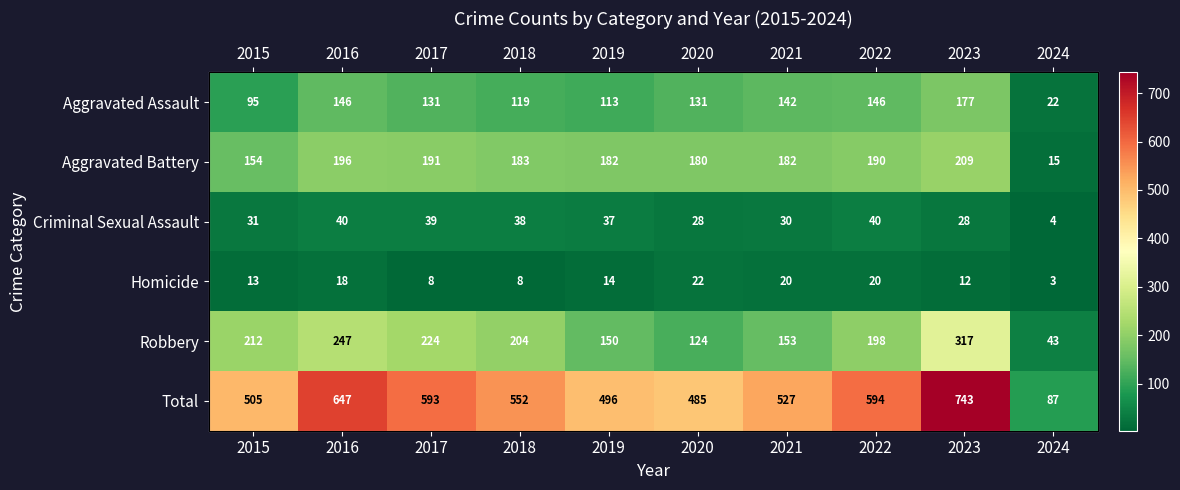

Rank the series at 2020 from lowest to highest value.

Homicide, Criminal Sexual Assault, Robbery, Aggravated Assault, Aggravated Battery, Total